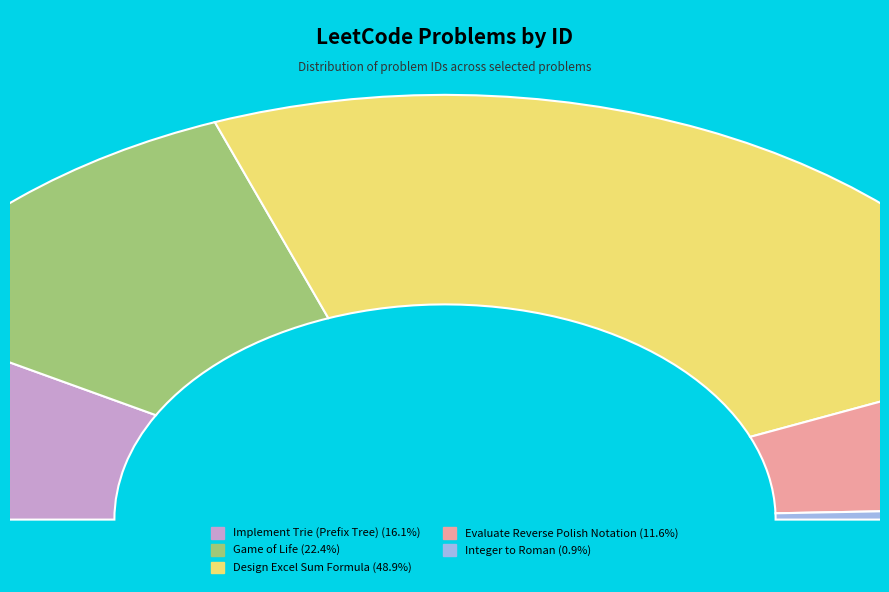

Do Game of Life and Design Excel Sum Formula together represent more than half of the pie?

Yes